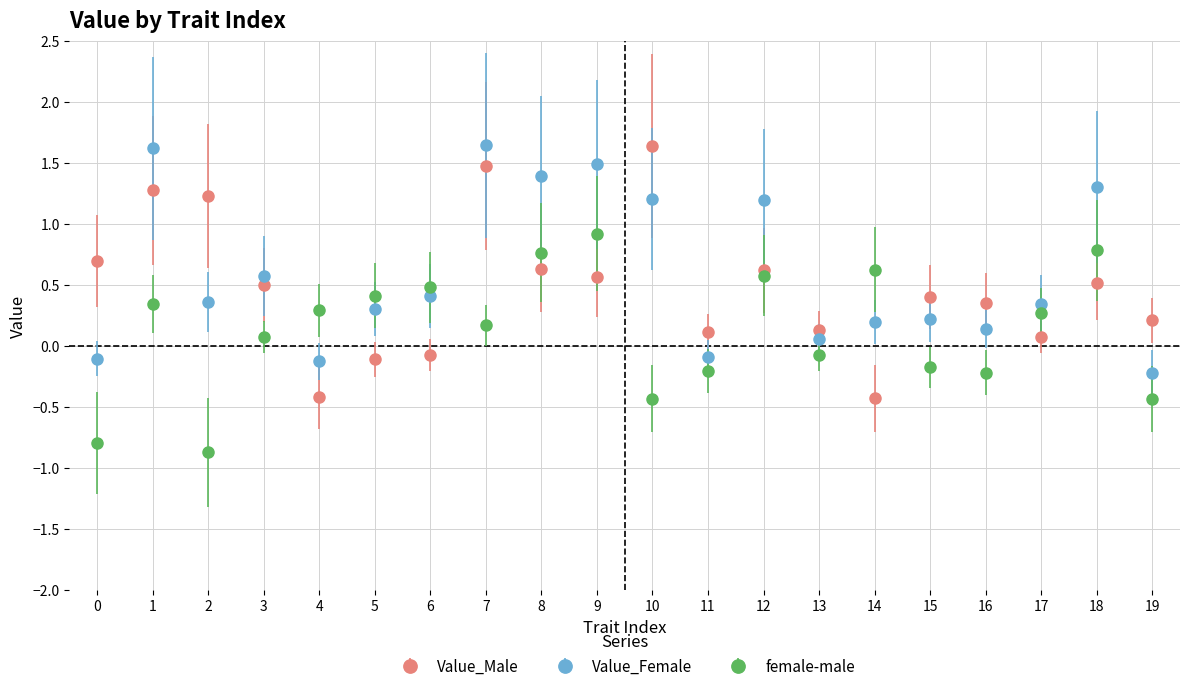

What is the difference between the highest and lowest values at 10?

2.1